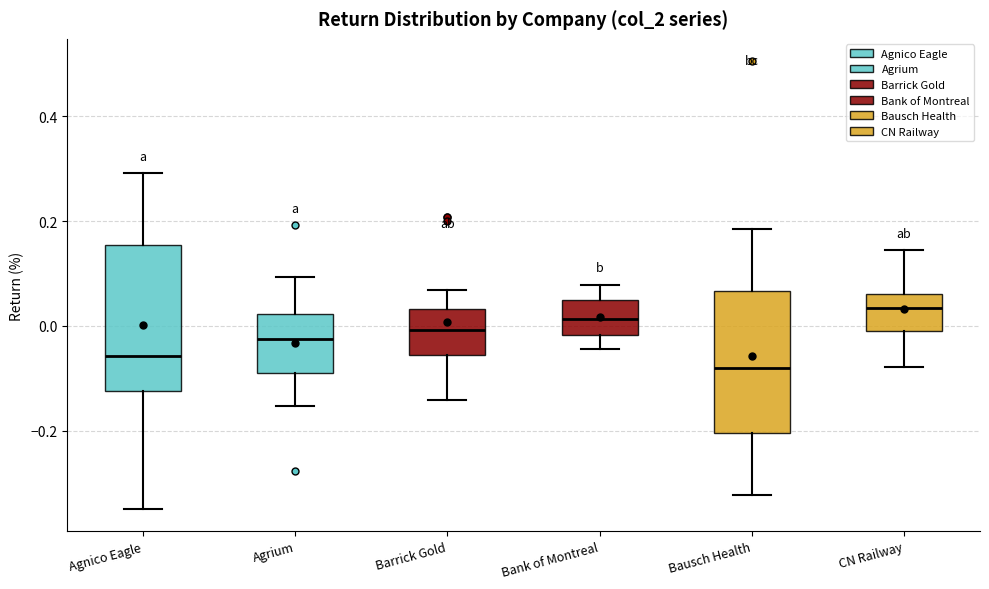

Which box's median line is the lowest?

Bausch Health